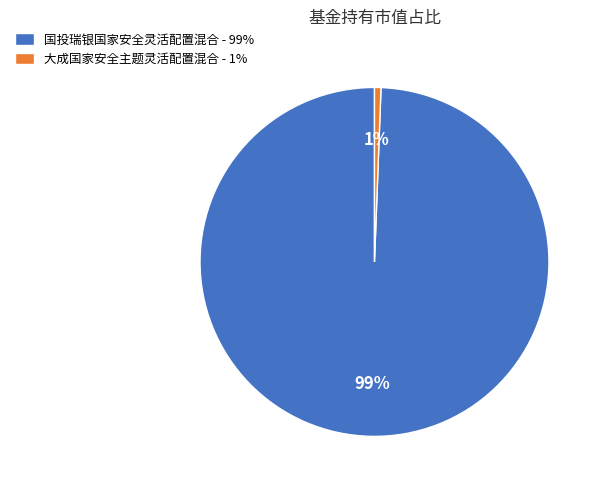

What percentage is the 大成国家安全主题灵活配置混合 slice, to the nearest percent?

1%